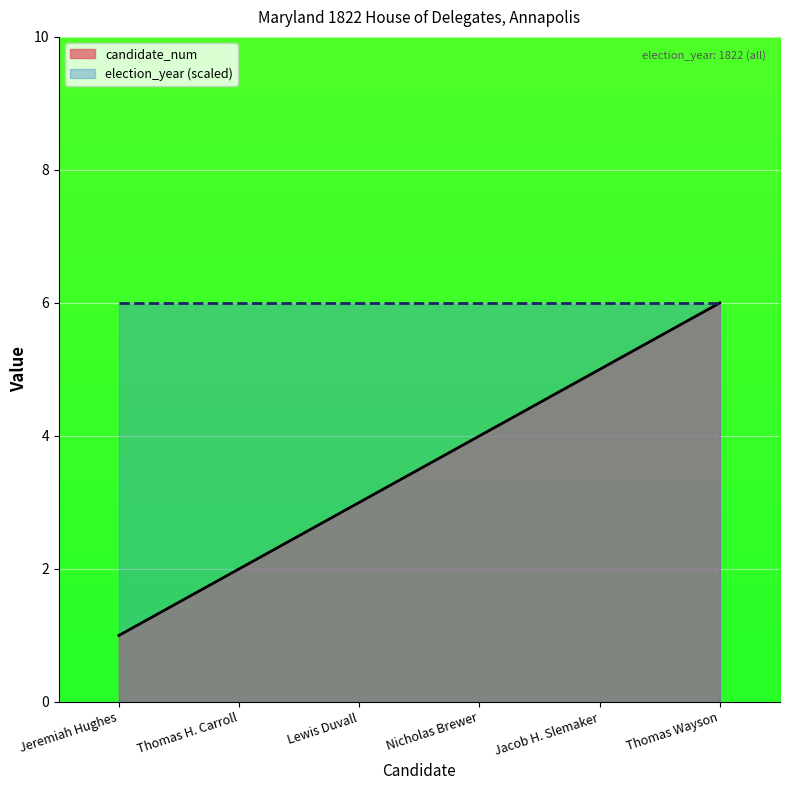

Is it true that the value at Thomas Wayson is 6?

True